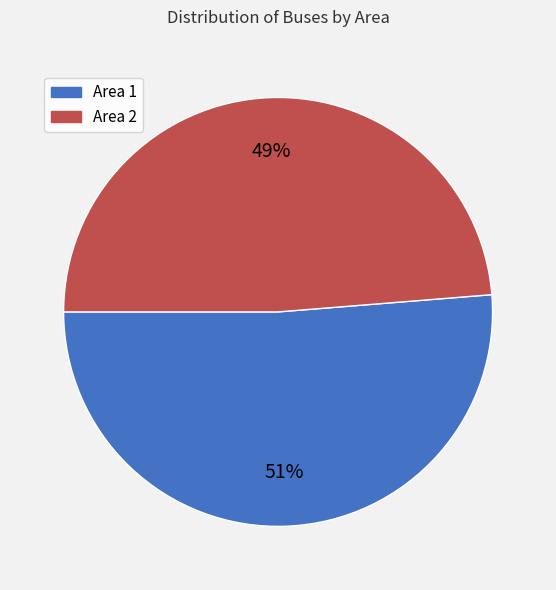

Which slice is the smallest?

Area 2